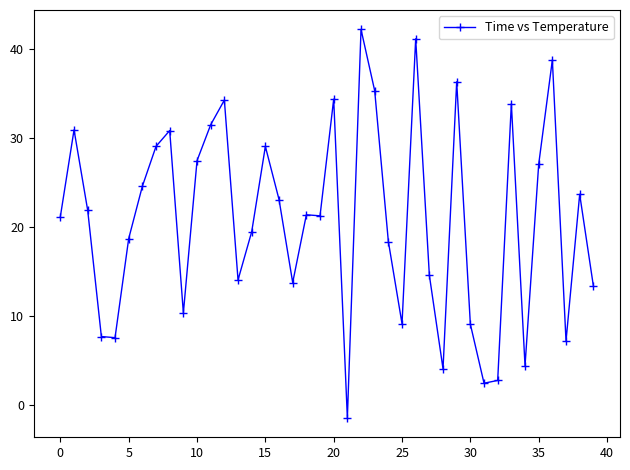

What is the average value?

20.9